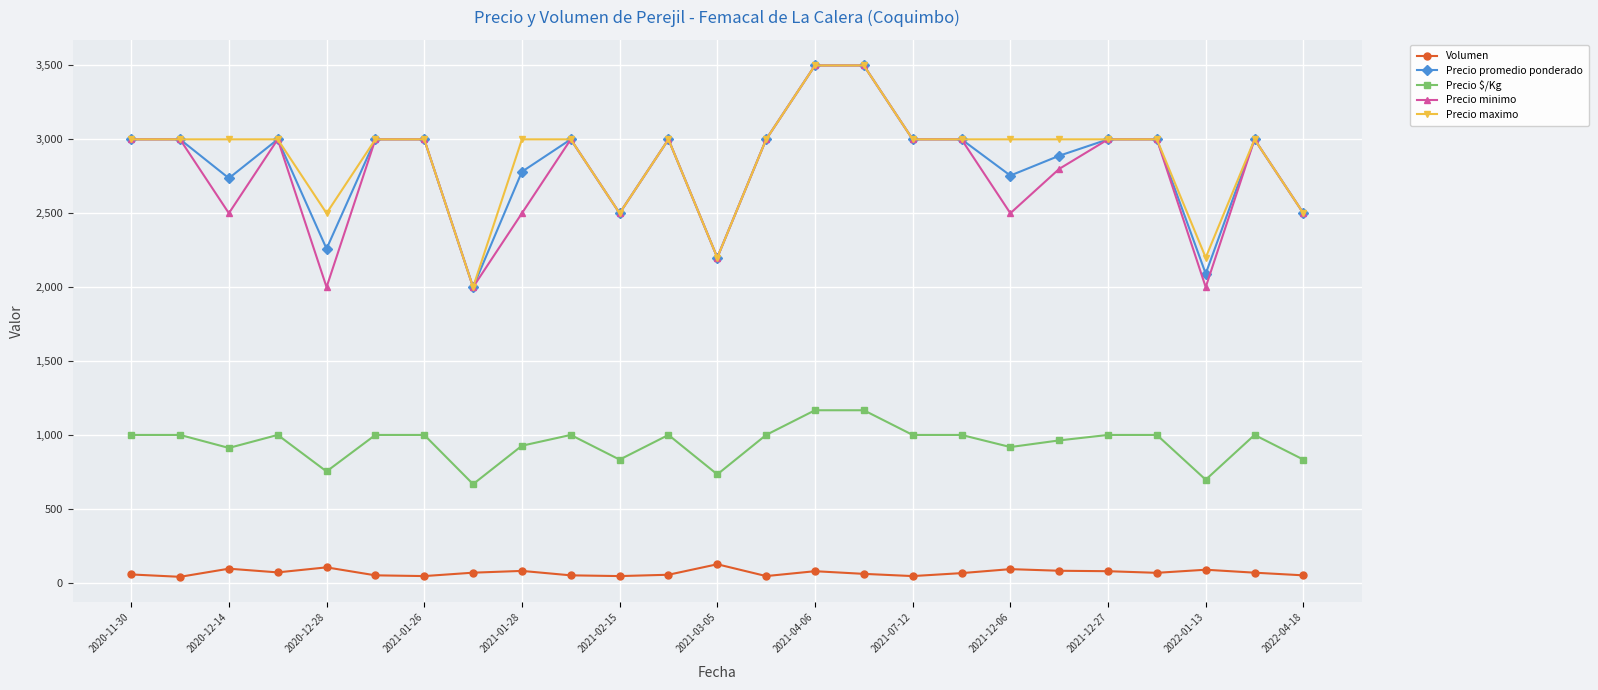

True or false: Precio $/Kg and Precio maximo cross at least once.

False